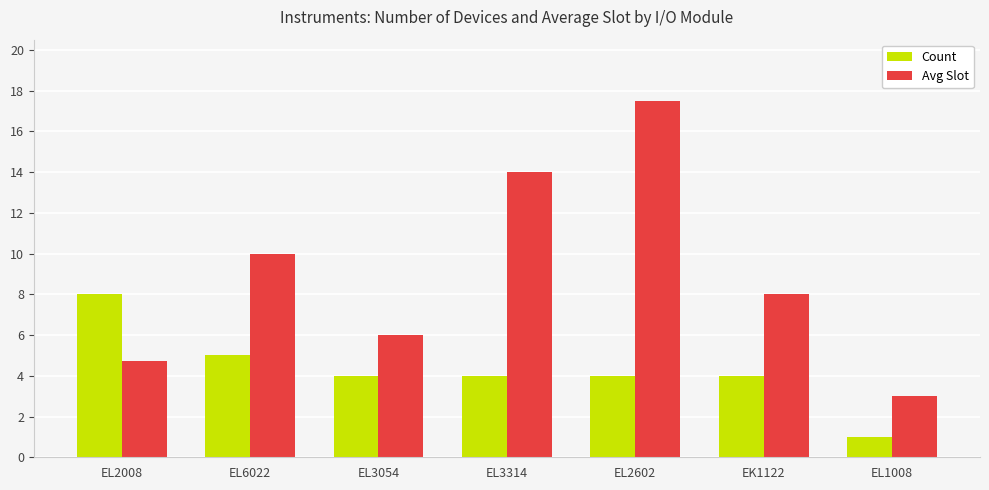

What is the greatest value displayed?

17.5